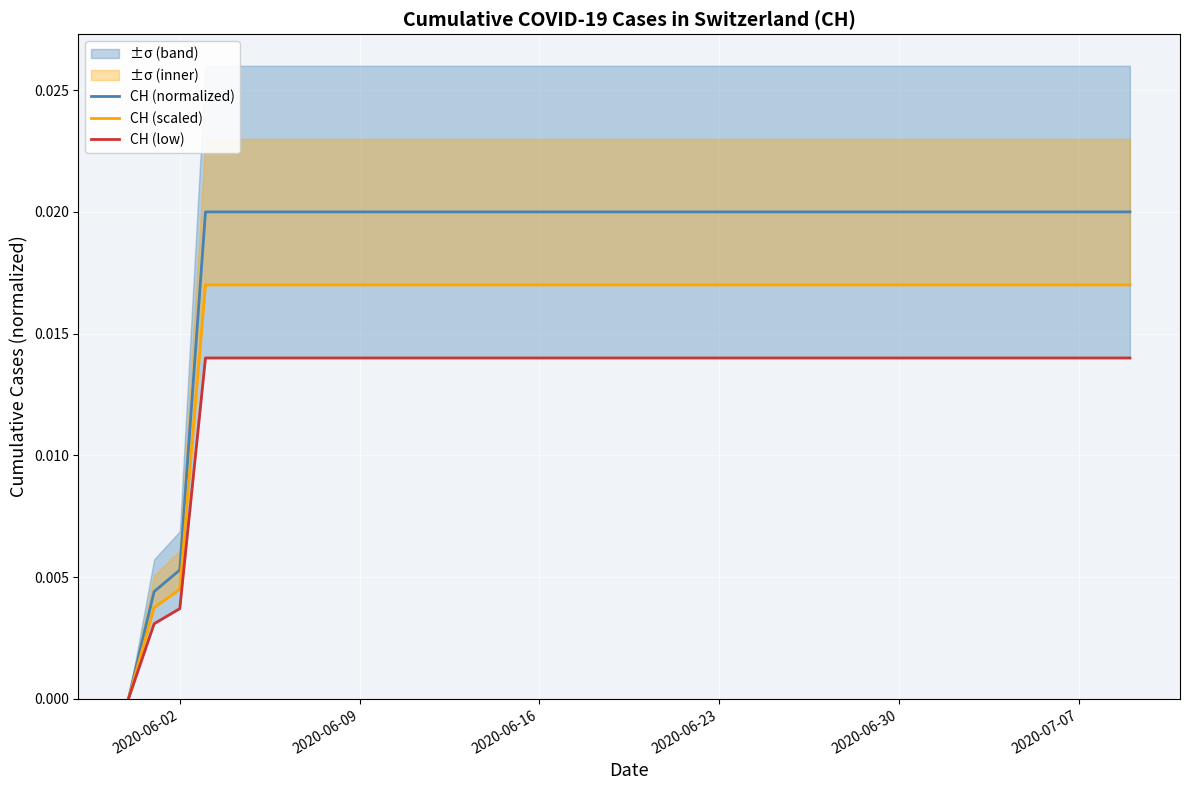

Which category has the highest value in the CH (scaled) series?

2020-06-23